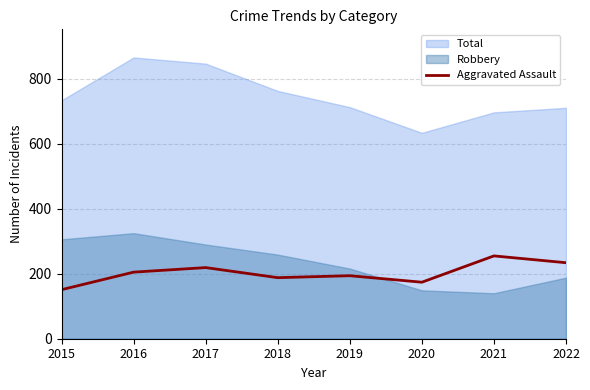

Does the chart have visible grid lines?

Yes